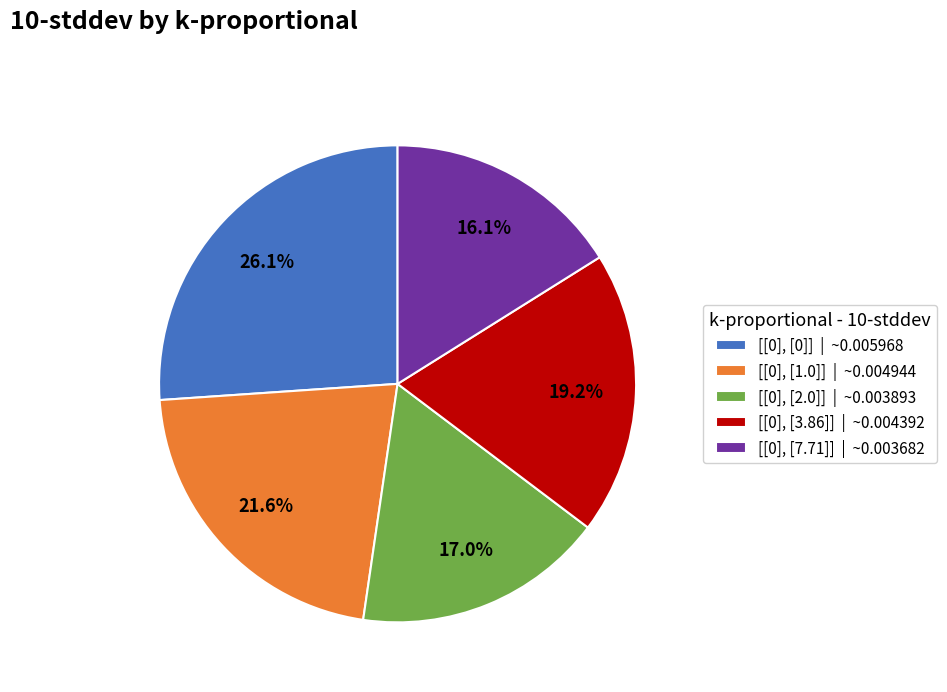

Does [[0], [7.71]] | ~0.003682 account for over 50% of the chart?

No